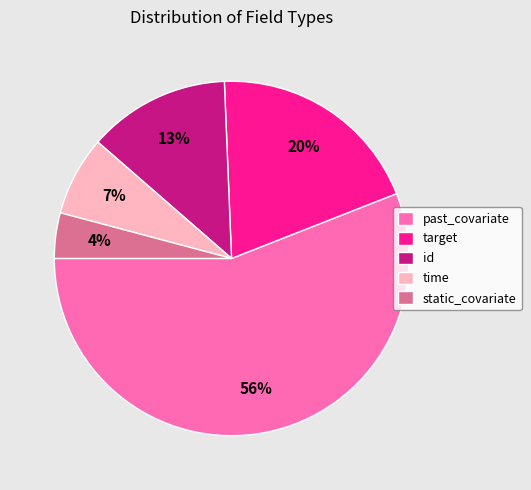

Do past_covariate and time together represent more than half of the pie?

Yes